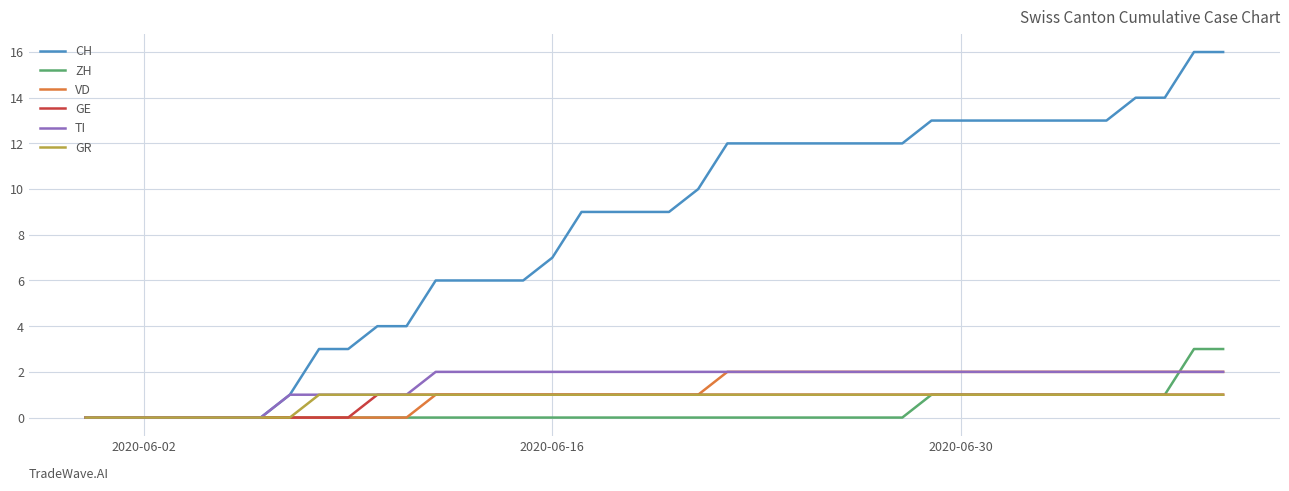

Which series has the widest spread of values?

CH